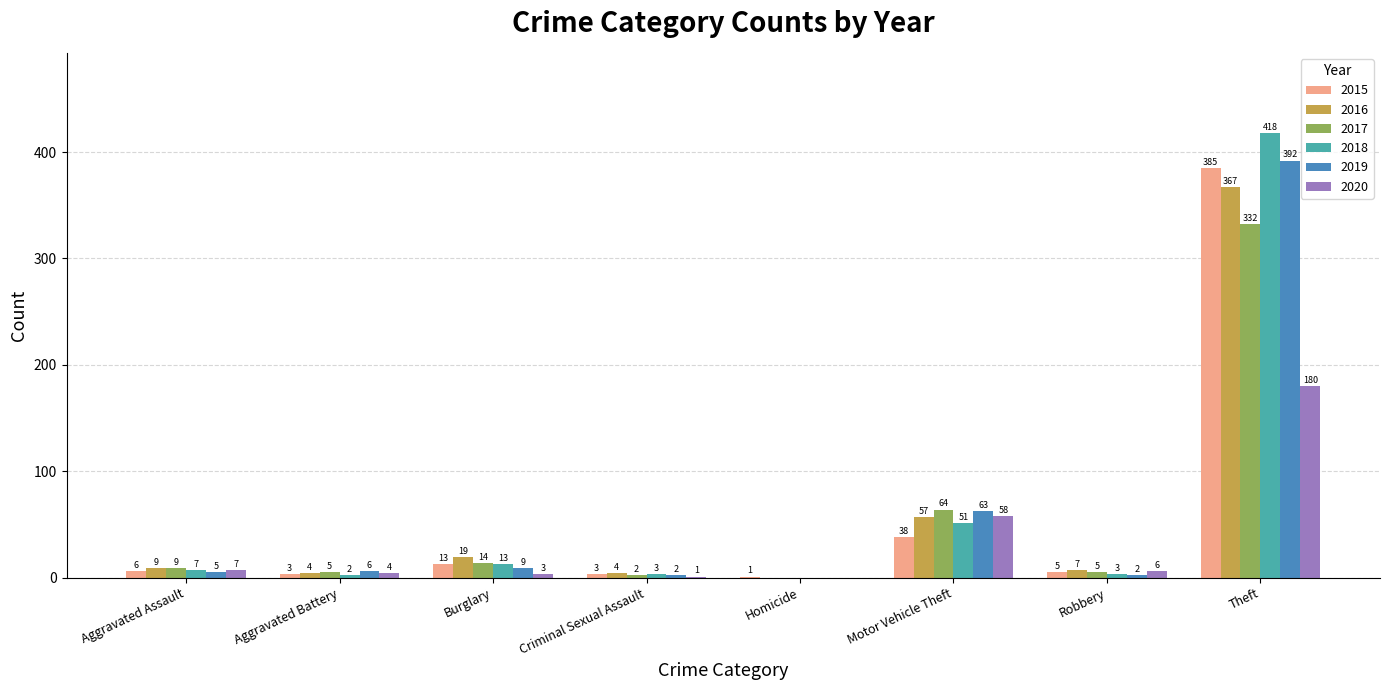

What is the total value across all series at Homicide?

1